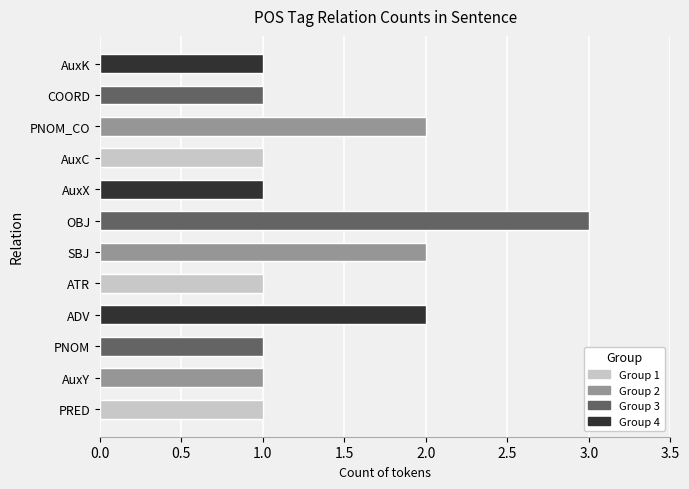

What is the maximum value shown in the chart?

3